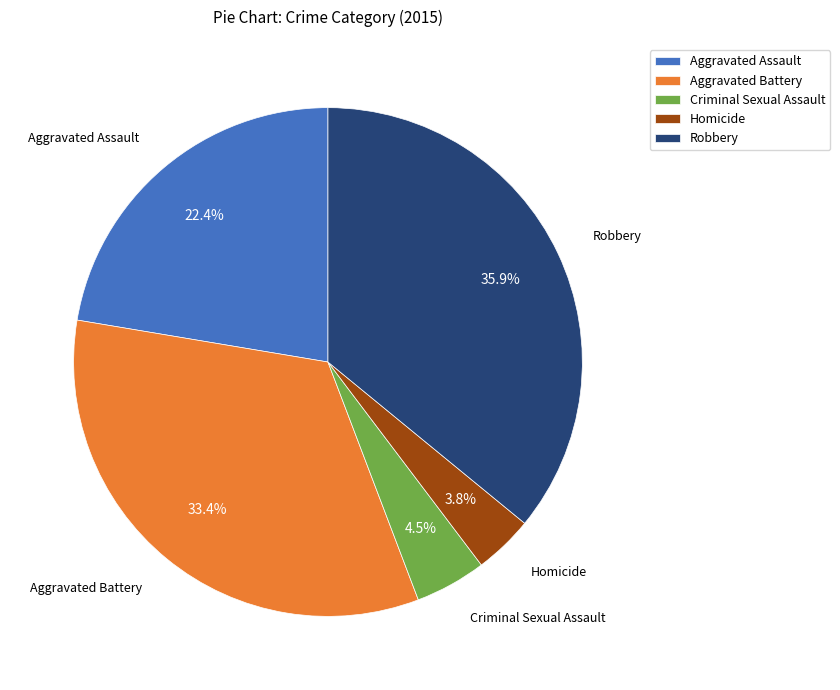

Does Homicide account for over 50% of the chart?

No